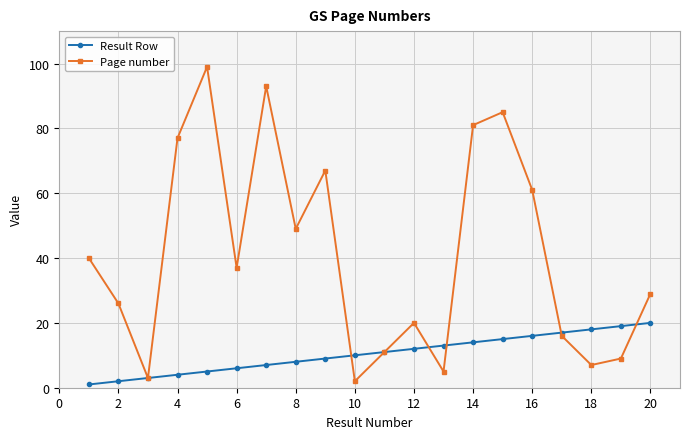

What is the maximum value shown in the chart?

99